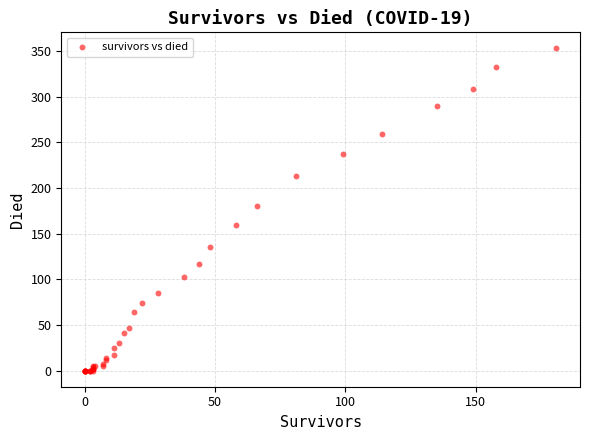

What Y value in the scatter plot is closest to 176?

180